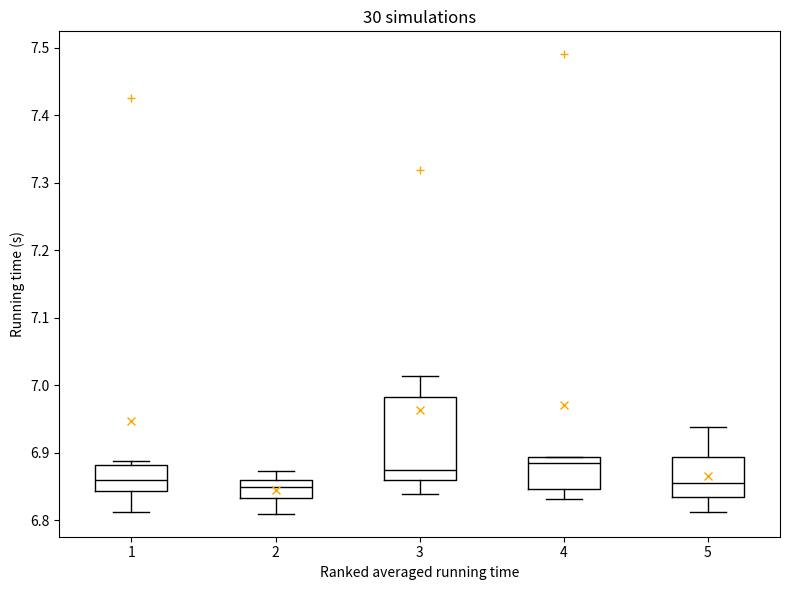

Where does the lower whisker of the box at x = 4 end on the y-axis? The values are not printed on the chart, so give them approximately, as read against the axis.

6.83